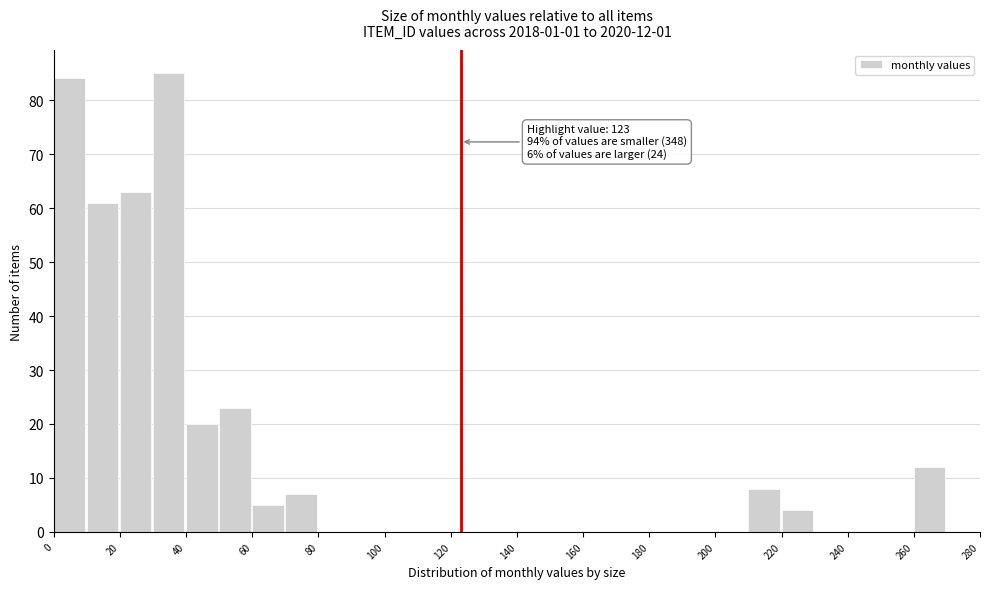

Which range on the x-axis has the tallest bar?

30 to 40